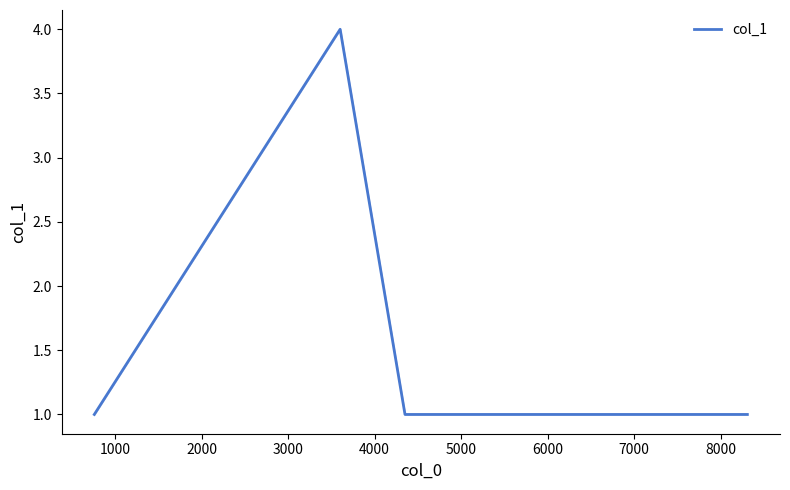

What is the greatest value displayed?

4